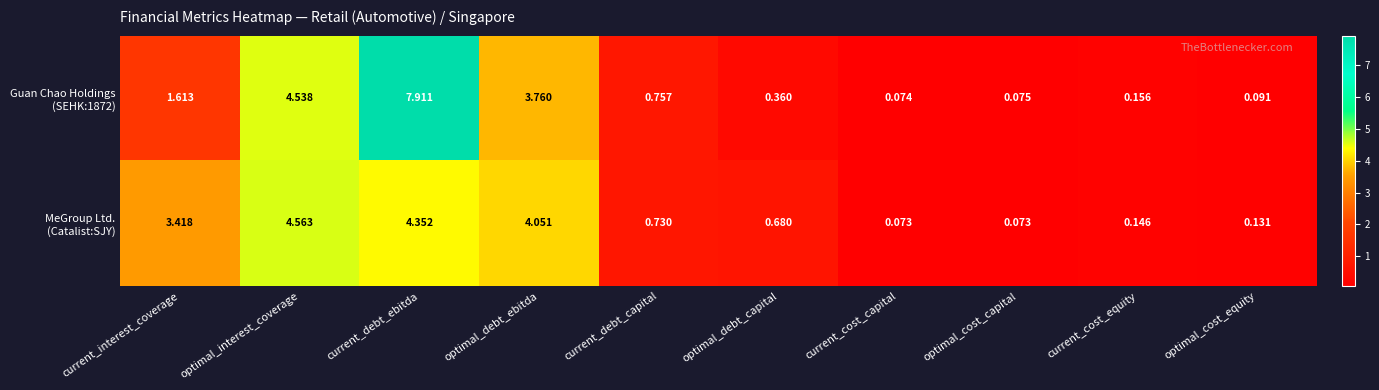

At which category is the sum across all series the highest?

current_debt_ebitda